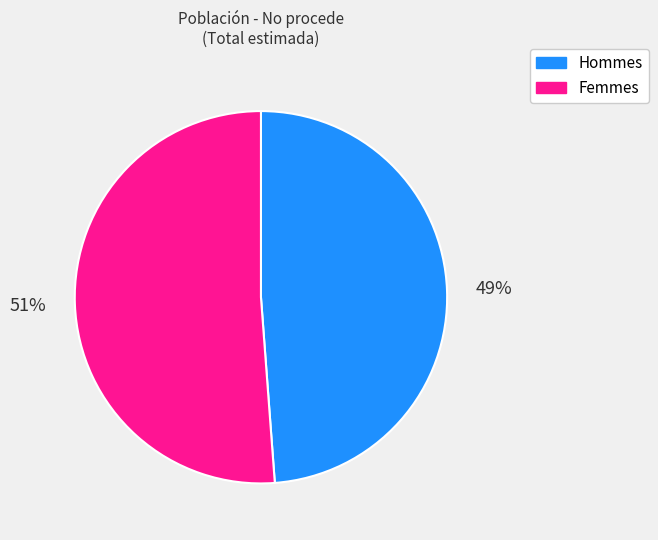

To the nearest percent, what is the average slice percentage?

50%